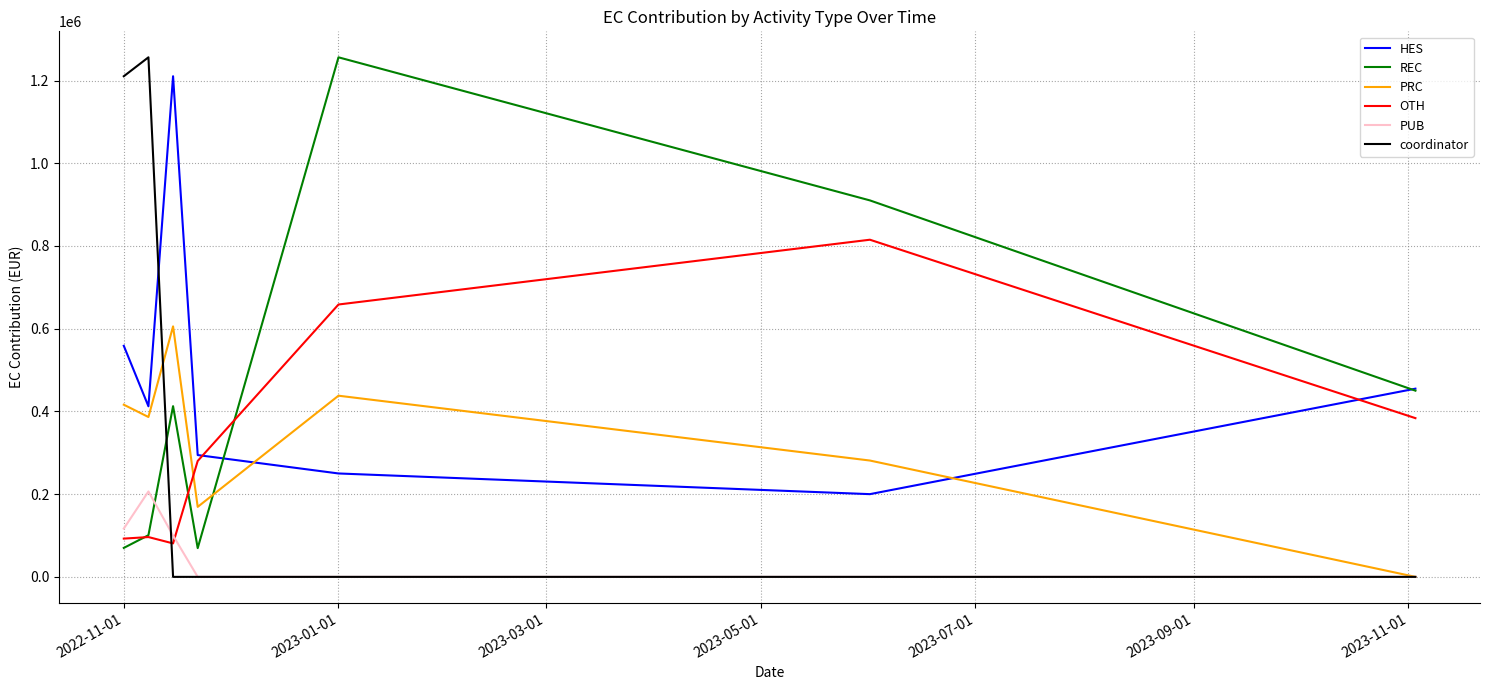

What is the maximum value shown in the chart?

1256125